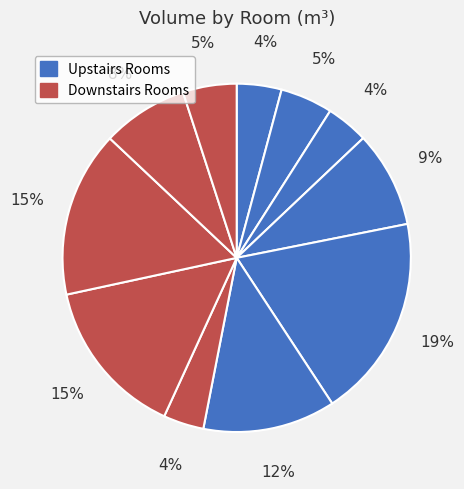

How many segments does this pie chart have?

11